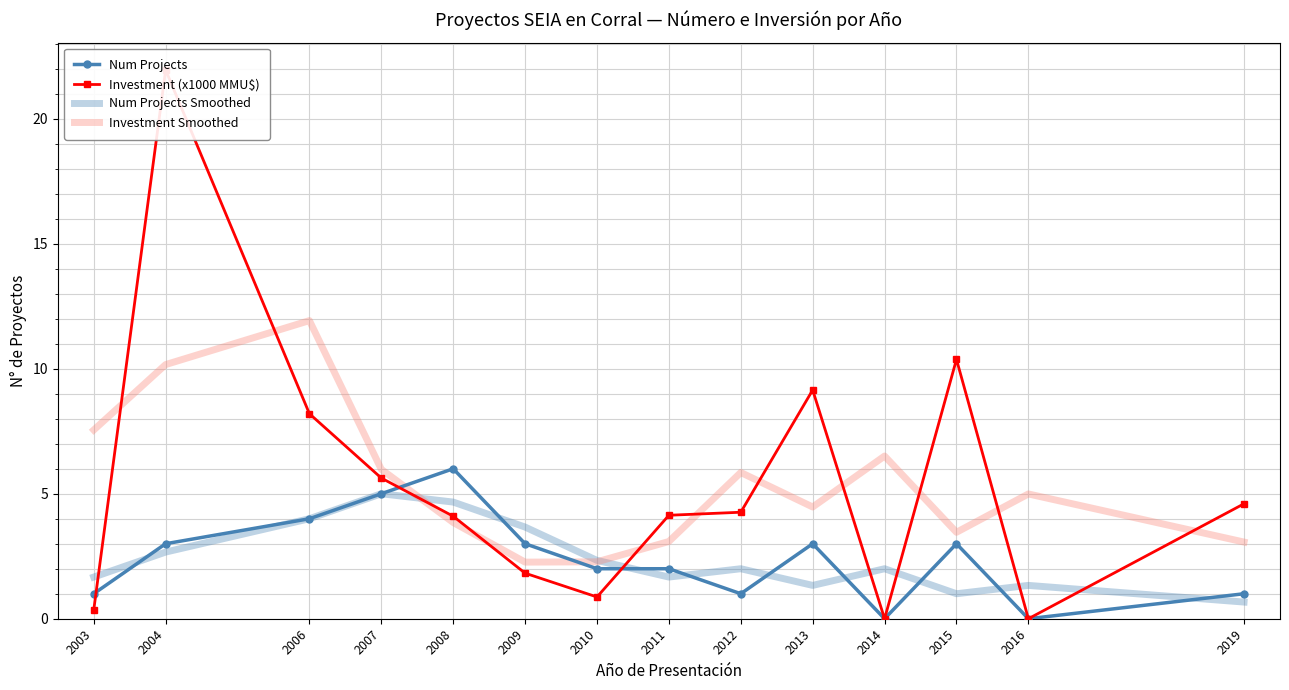

Reading left to right, extract all data points from this chart.

Num Projects: 2003=1.0	2004=3.0	2006=4.0	2007=5.0	2008=6.0	2009=3.0	2010=2.0	2011=2.0	2012=1.0	2013=3.0	2014=0.0	2015=3.0	2016=0.0	2019=1.0
Investment (x1000 MMU$): 2003=0.3	2004=21.9	2006=8.2	2007=5.6	2008=4.1	2009=1.8	2010=0.9	2011=4.1	2012=4.3	2013=9.2	2014=0.0	2015=10.4	2016=0.0	2019=4.6
Num Projects Smoothed: 2003=1.7	2004=2.7	2006=4.0	2007=5.0	2008=4.7	2009=3.7	2010=2.3	2011=1.7	2012=2.0	2013=1.3	2014=2.0	2015=1.0	2016=1.3	2019=0.7
Investment Smoothed: 2003=7.5	2004=10.2	2006=11.9	2007=6.0	2008=3.8	2009=2.3	2010=2.3	2011=3.1	2012=5.8	2013=4.5	2014=6.5	2015=3.5	2016=5.0	2019=3.1